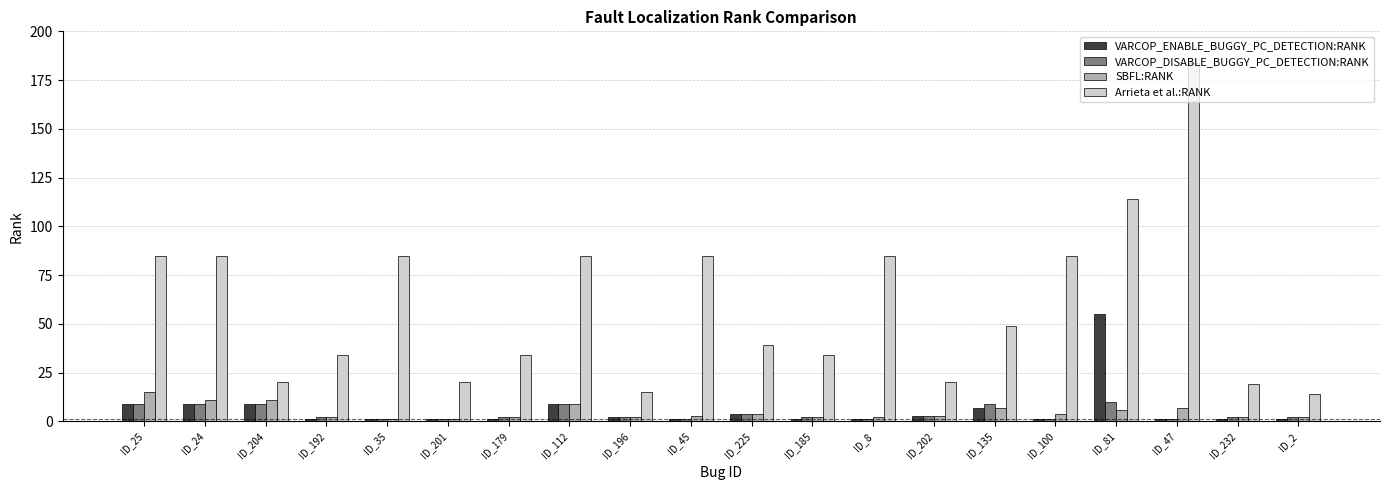

What is the difference between the maximum and second lowest values in the SBFL:RANK series?

14